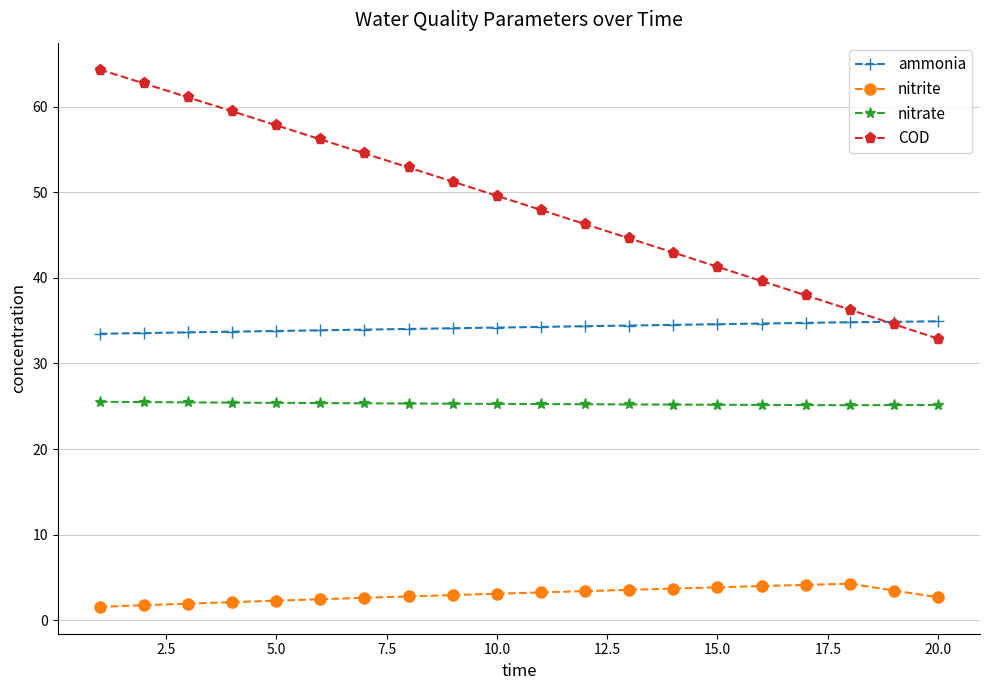

True or false: nitrite and COD cross at least once.

False